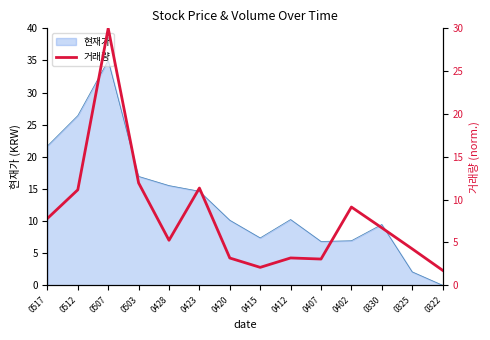

Which category has the lowest value across all series?

0322